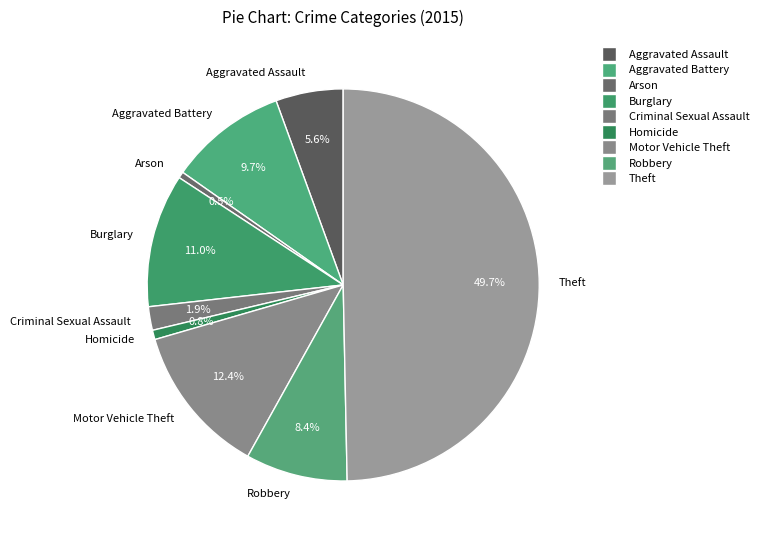

Do Theft and Motor Vehicle Theft together represent more than half of the pie?

Yes